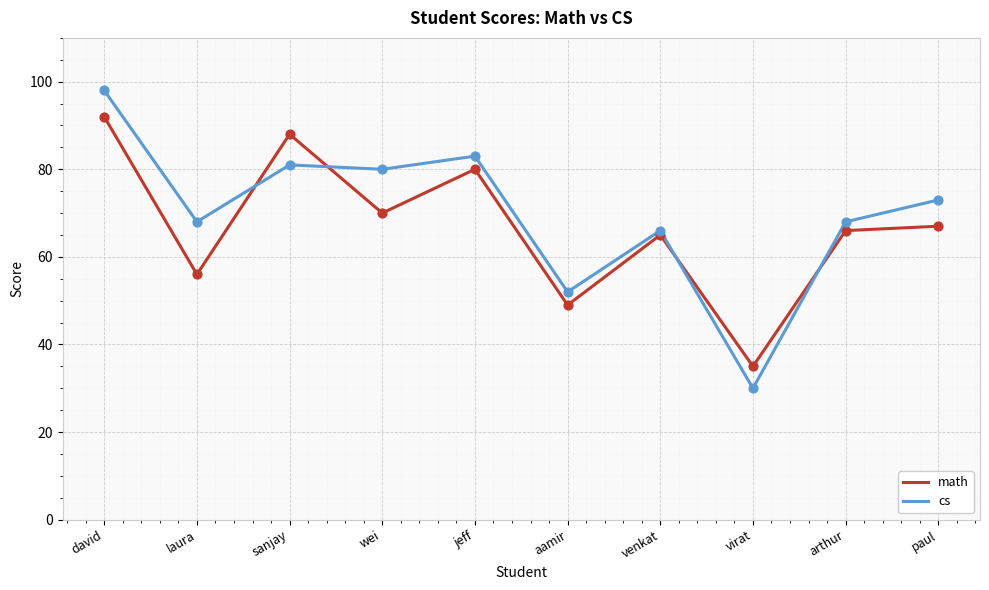

Between david and sanjay, which series saw the biggest shift?

cs